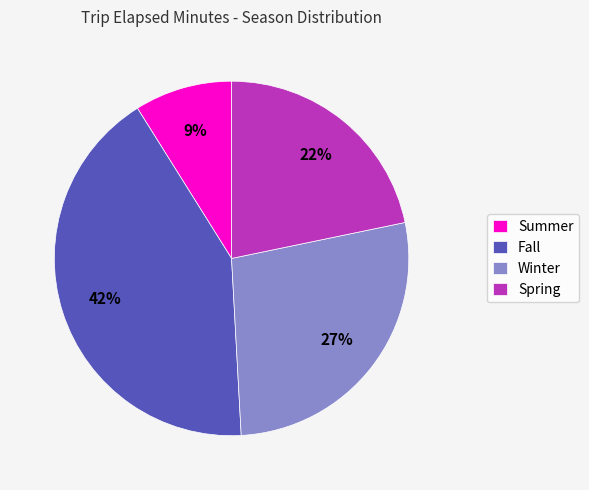

What is the smallest slice in the pie chart?

Summer